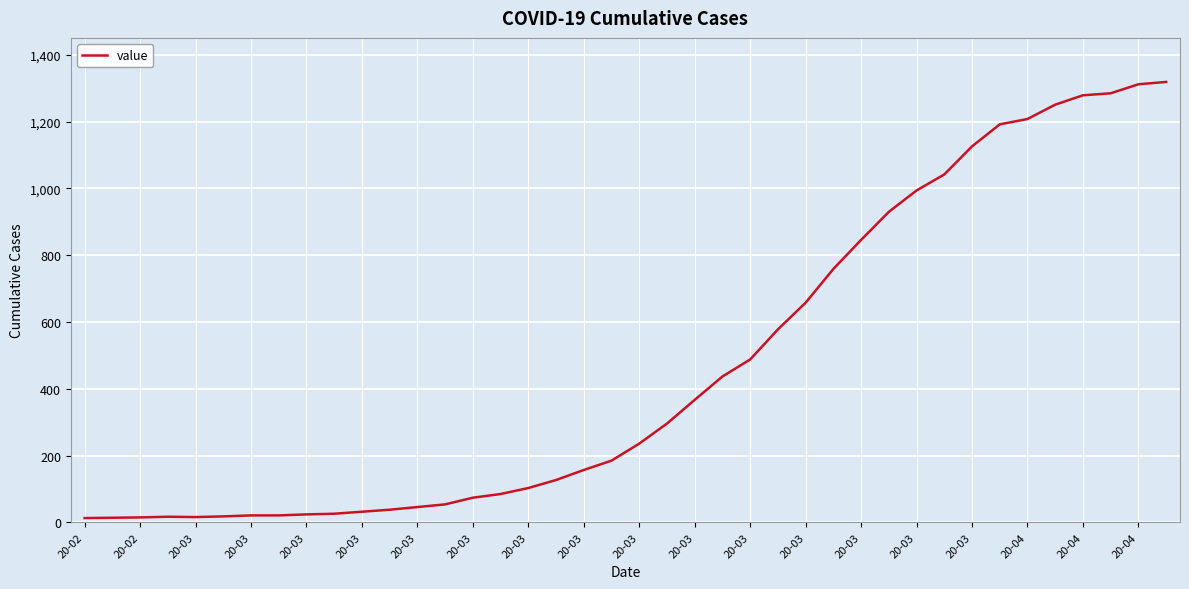

What is the greatest value displayed?

1319